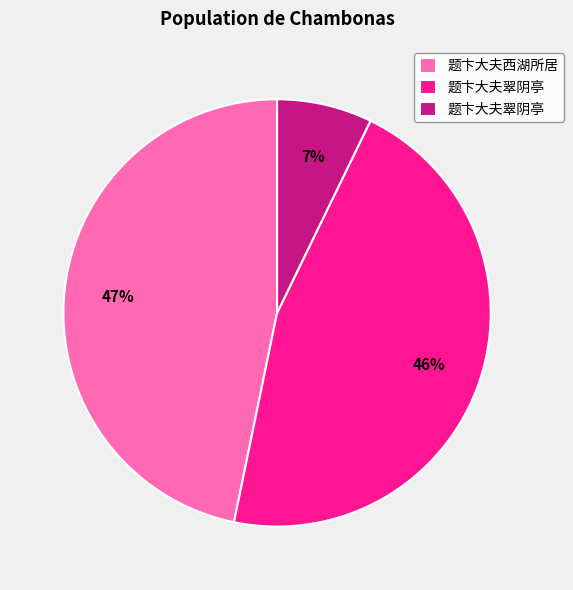

Is there any slice that represents more than half of the pie?

No